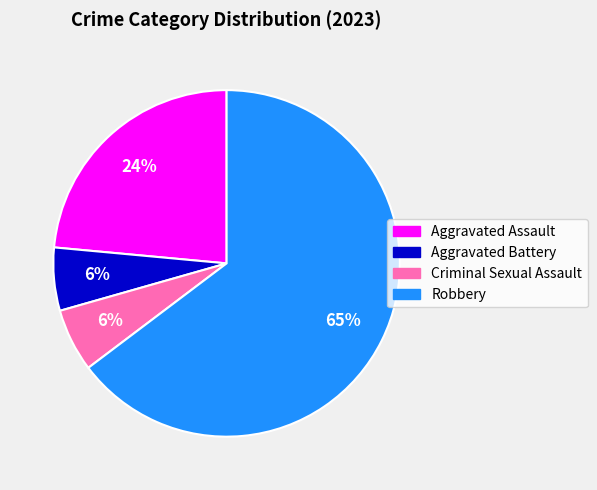

The Aggravated Battery slice represents 1% of the pie. True or false?

False